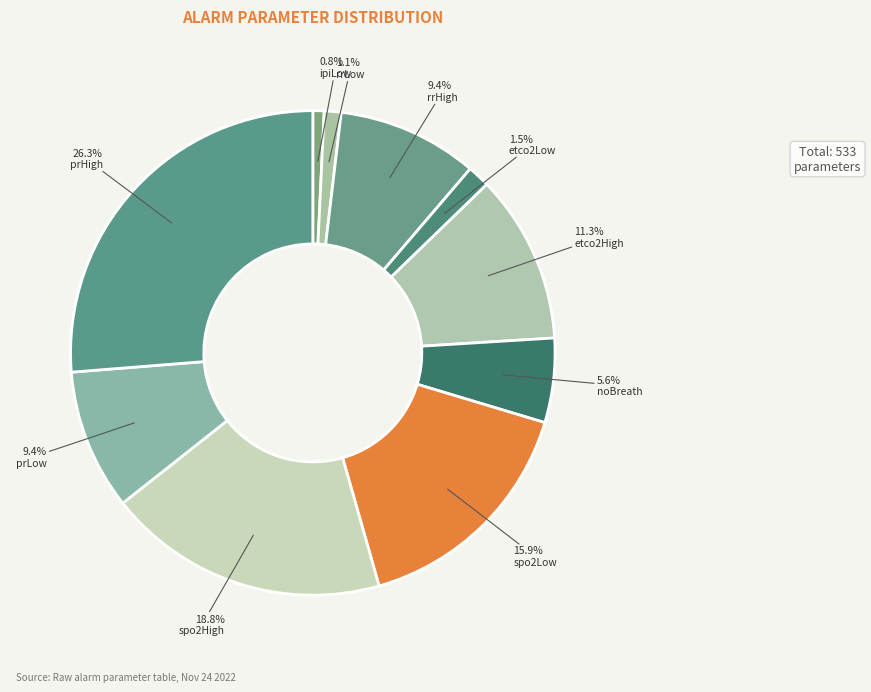

Rank the categories by value from highest to lowest.

prHigh, spo2High, spo2Low, etco2High, rrHigh, prLow, noBreath, etco2Low, rrLow, ipiLow